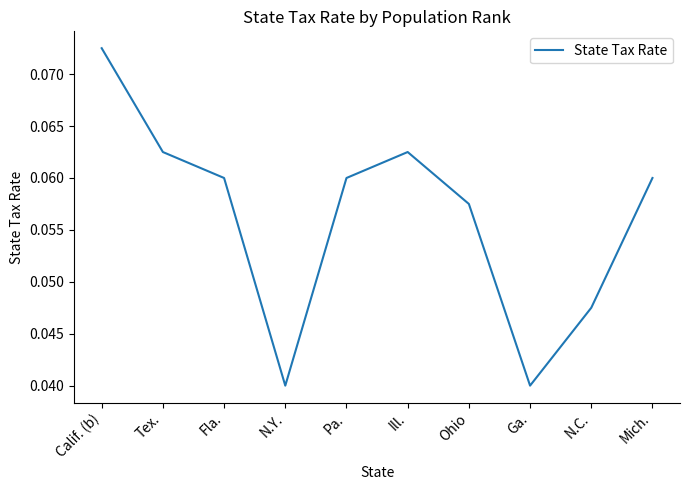

Count the values in the range 0 to 1.

10